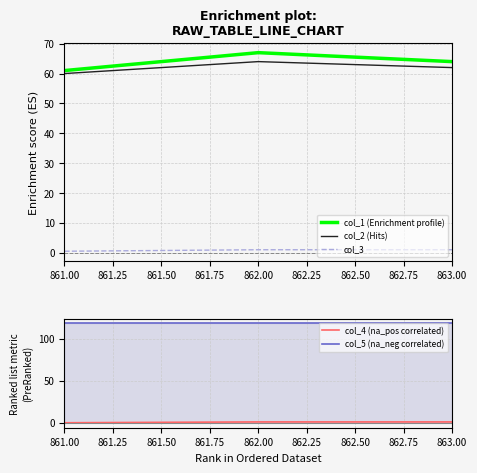

Reading right to left, transcribe all the data shown in this chart.

col_1 (Enrichment profile): 863.00=64.0	862.00=67.0	861.00=61.0
col_2 (Hits): 863.00=62.0	862.00=64.0	861.00=60.0
col_3: 863.00=1.0	862.00=1.0	861.00=0.5
col_4 (na_pos correlated): 863.00=1.0	862.00=1.0	861.00=0.0
col_5 (na_neg correlated): 863.00=118.0	862.00=118.0	861.00=118.0